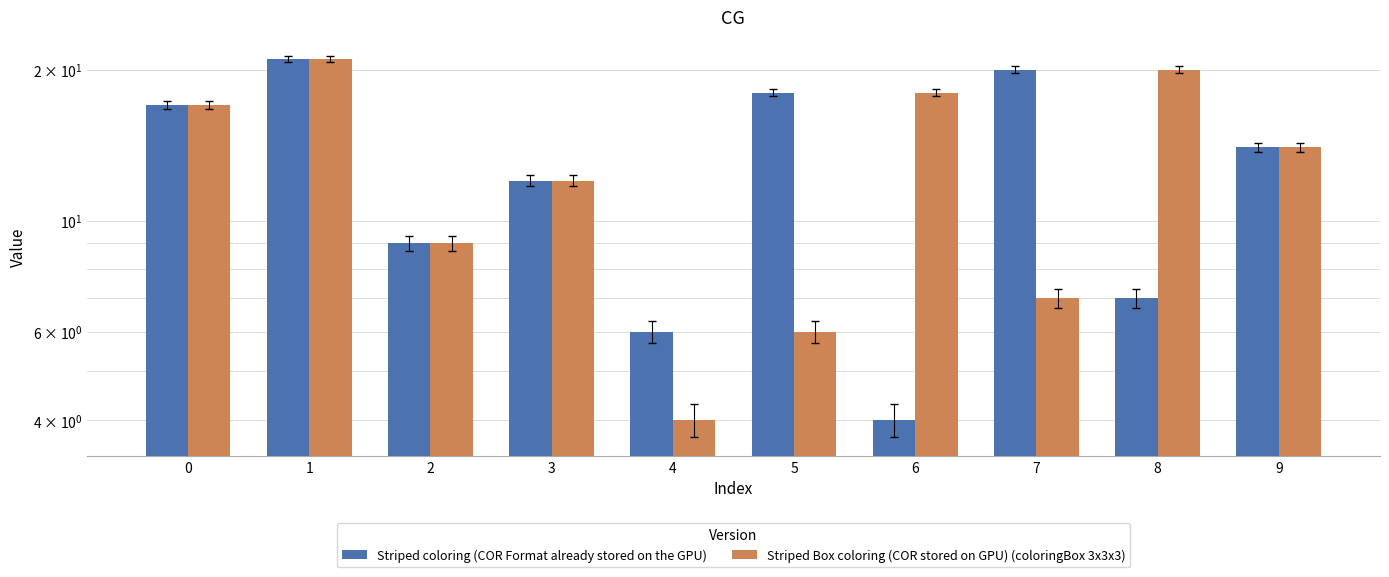

Count the number of categories in the chart.

10